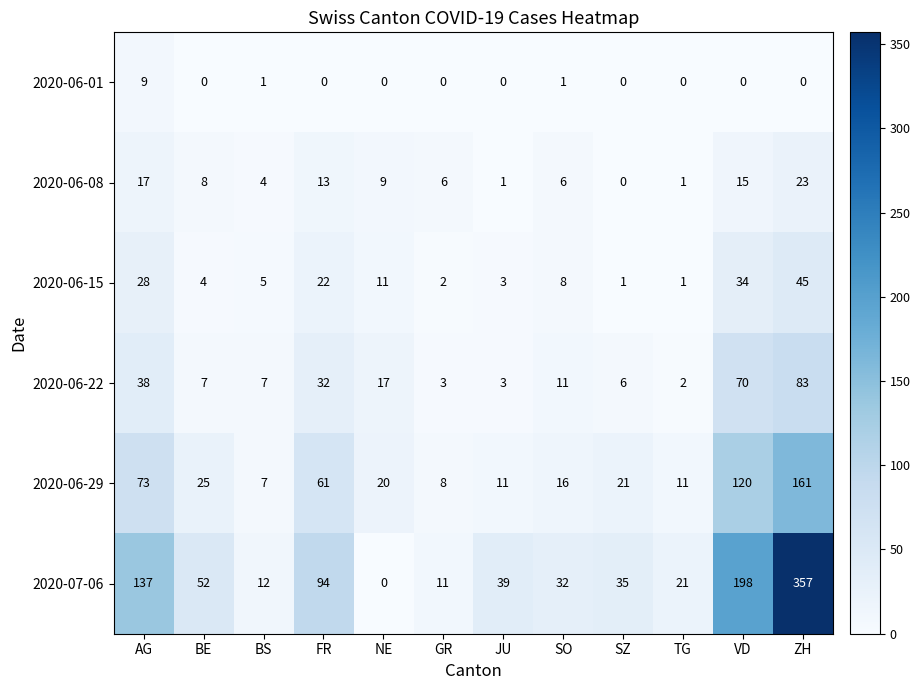

What is the difference between the highest and lowest values at ZH?

357